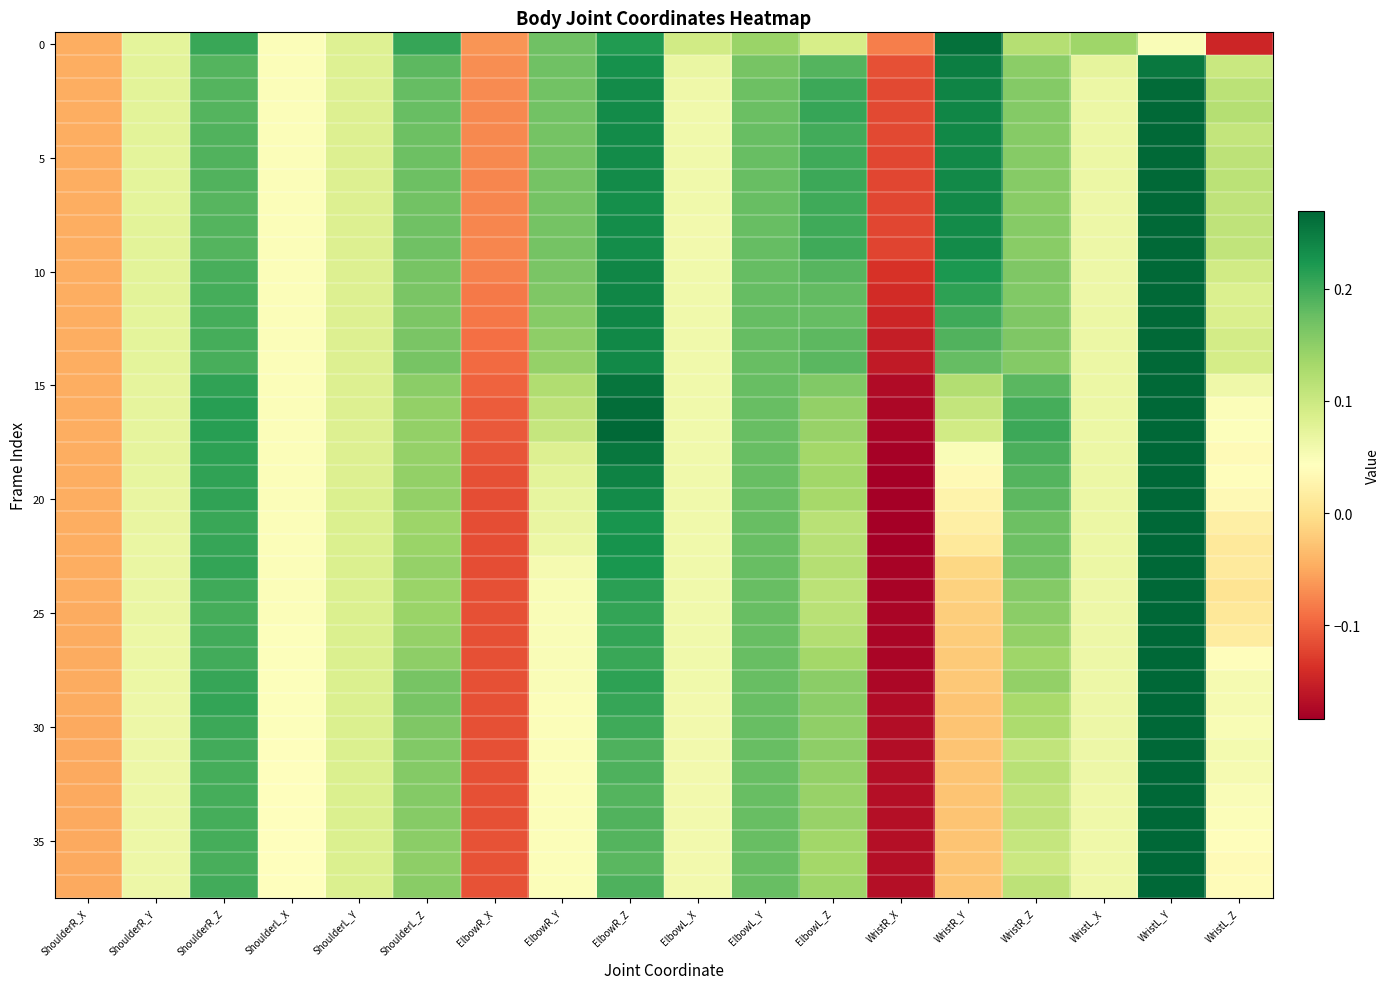

What is the maximum value shown in the chart?

0.3